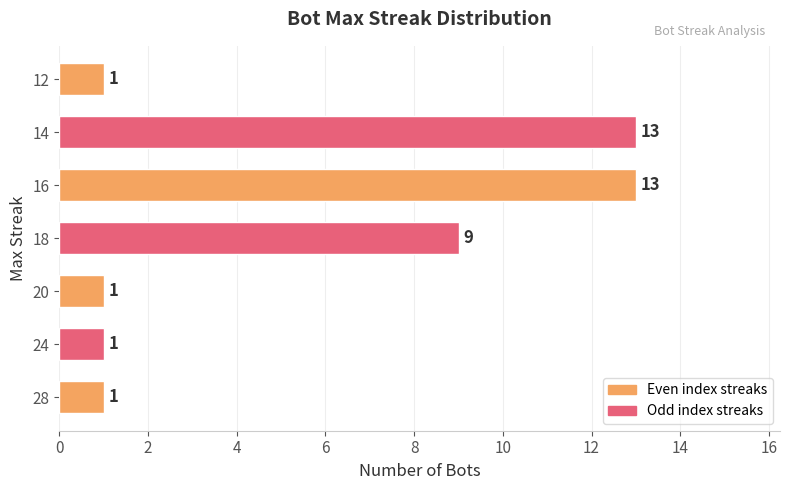

What is the sum of all values?

39